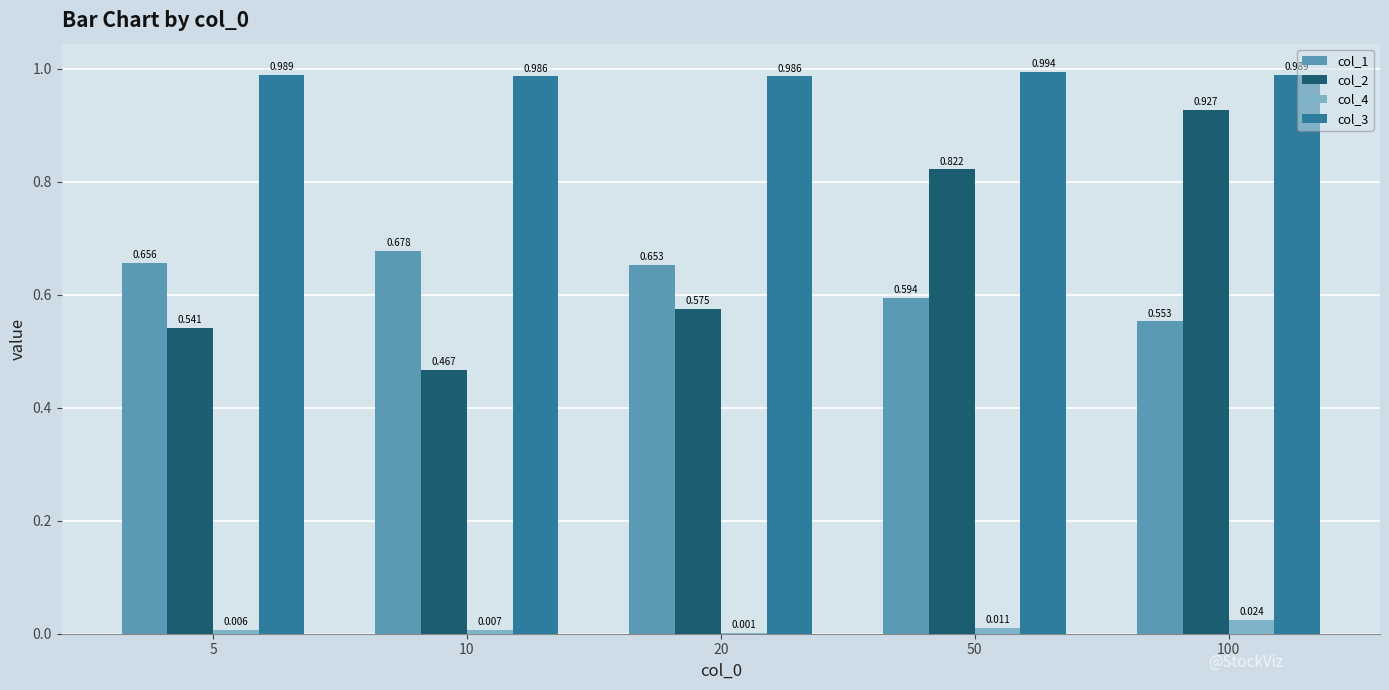

What are all the series names shown in the legend?

col_1, col_2, col_4, col_3